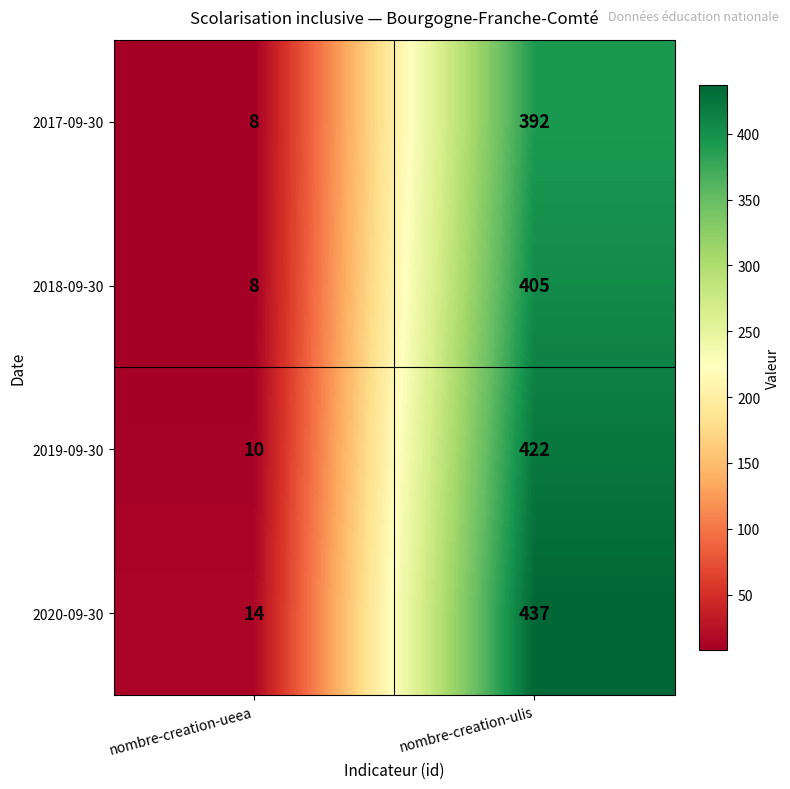

At which label does 2017-09-30 reach its minimum?

nombre-creation-ueea